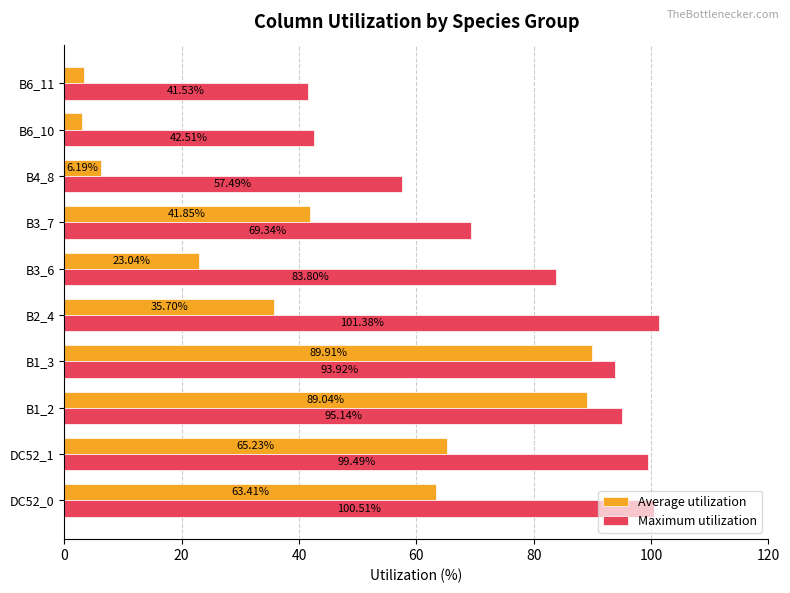

Rank the series at B2_4 from lowest to highest value.

Average utilization, Maximum utilization